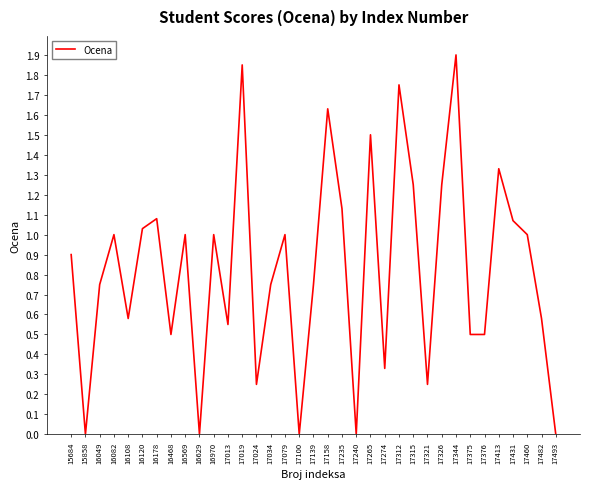

At which category does the chart reach its peak across all series?

17344